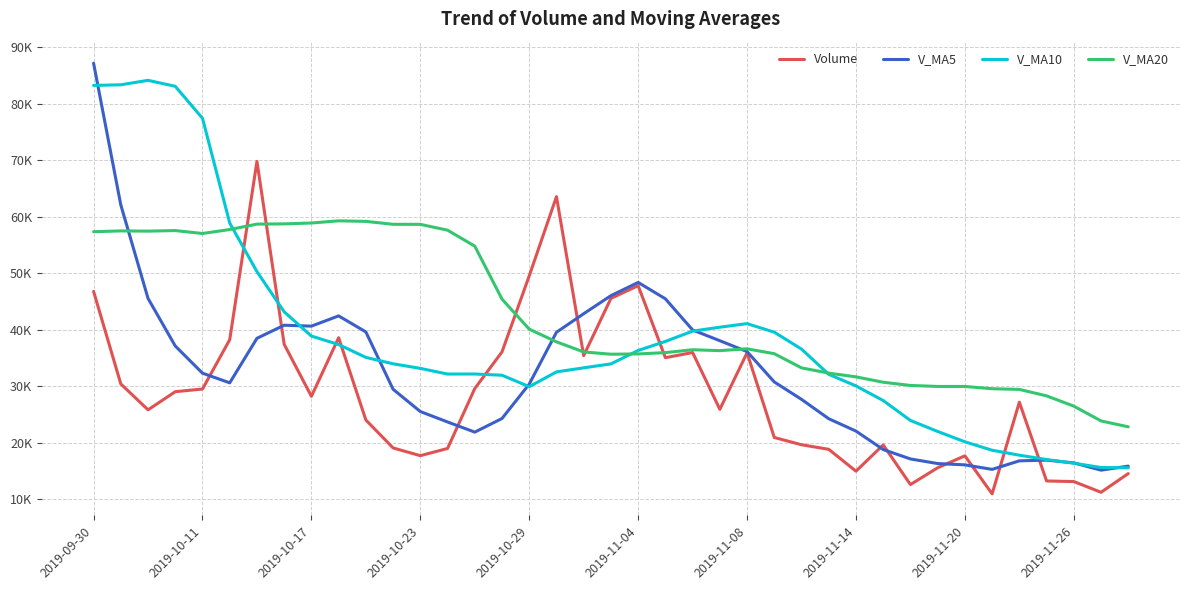

What are all the series names shown in the legend?

Volume, V_MA5, V_MA10, V_MA20